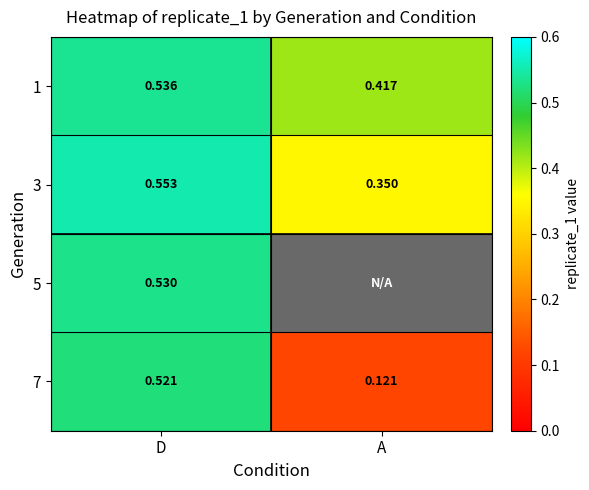

Rank the categories by 7 value from highest to lowest.

D, A